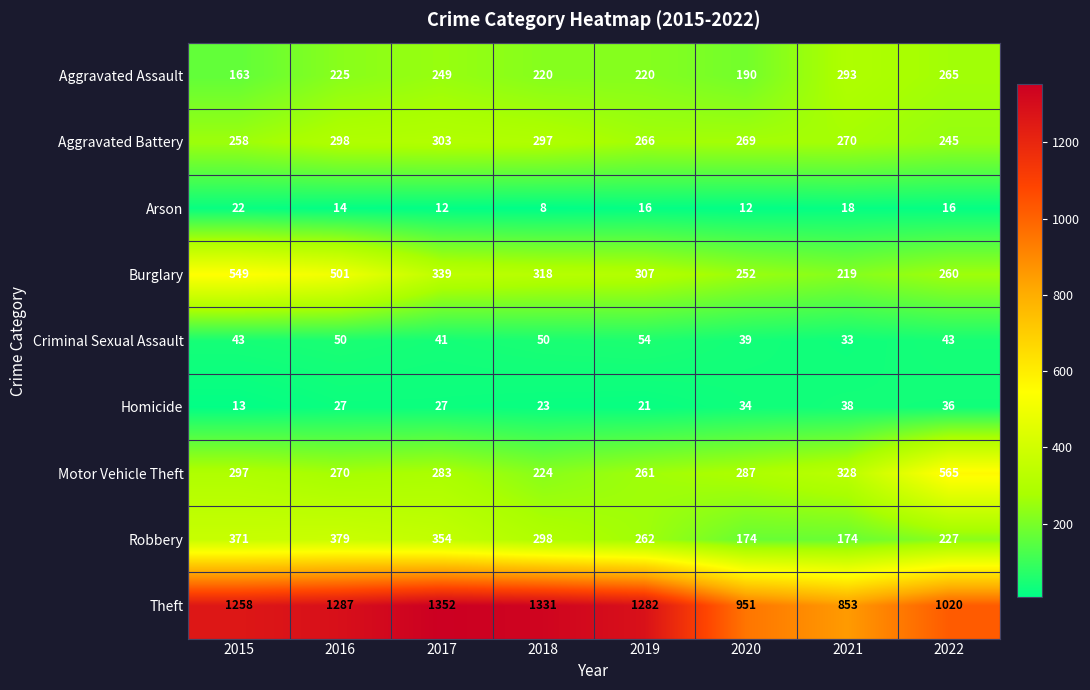

What is the sum of the Motor Vehicle Theft values at 2018 and 2017?

507